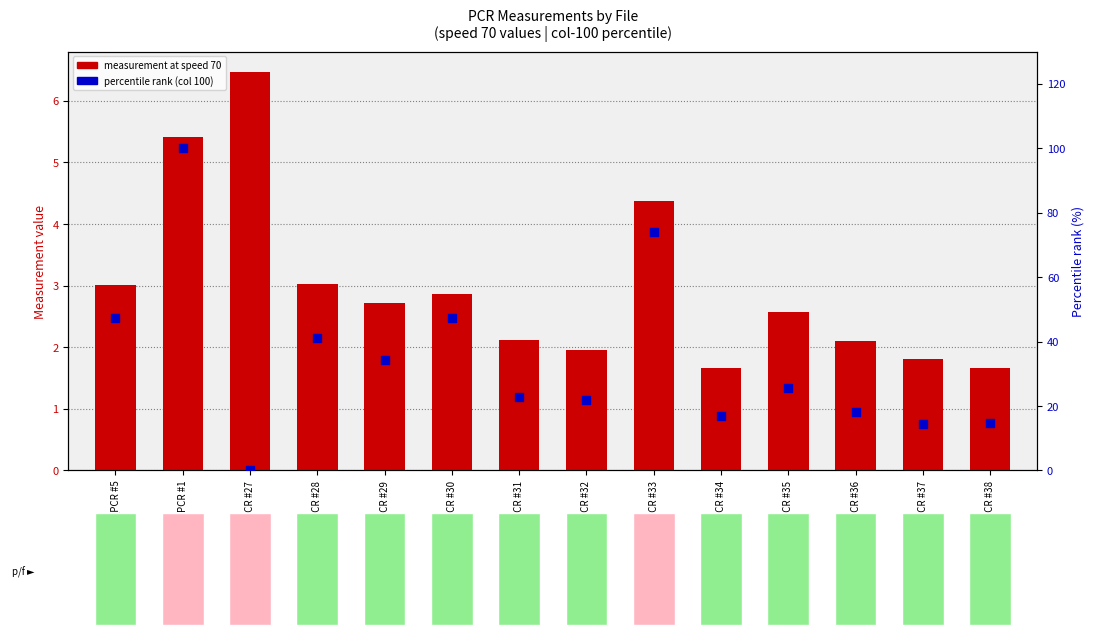

At which category is the sum across all series the highest?

PCR #1